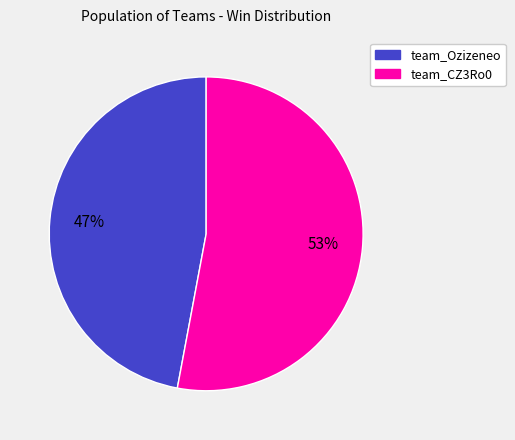

Is team_CZ3Ro0 the majority of the pie?

Yes